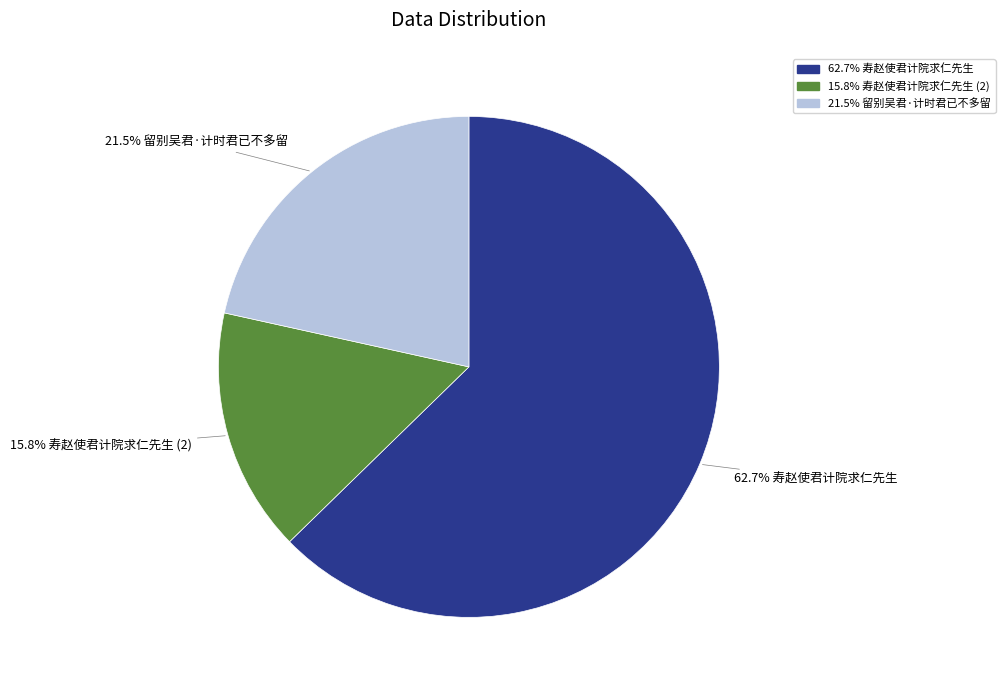

Is there a majority slice in this chart?

Yes